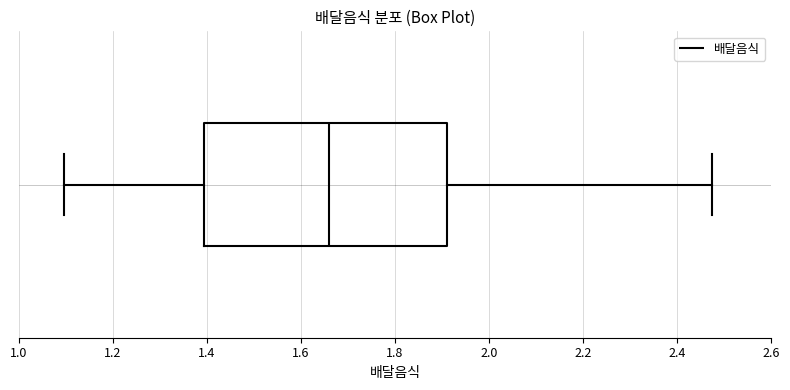

Transcribe this box plot: give where the median line is, the range the box spans, and where the two whiskers end, as read against the x-axis. The values are not printed on the chart, so give them approximately, as read against the axis.

median 1.66, box 1.40 to 1.92, whiskers 1.10 to 2.48